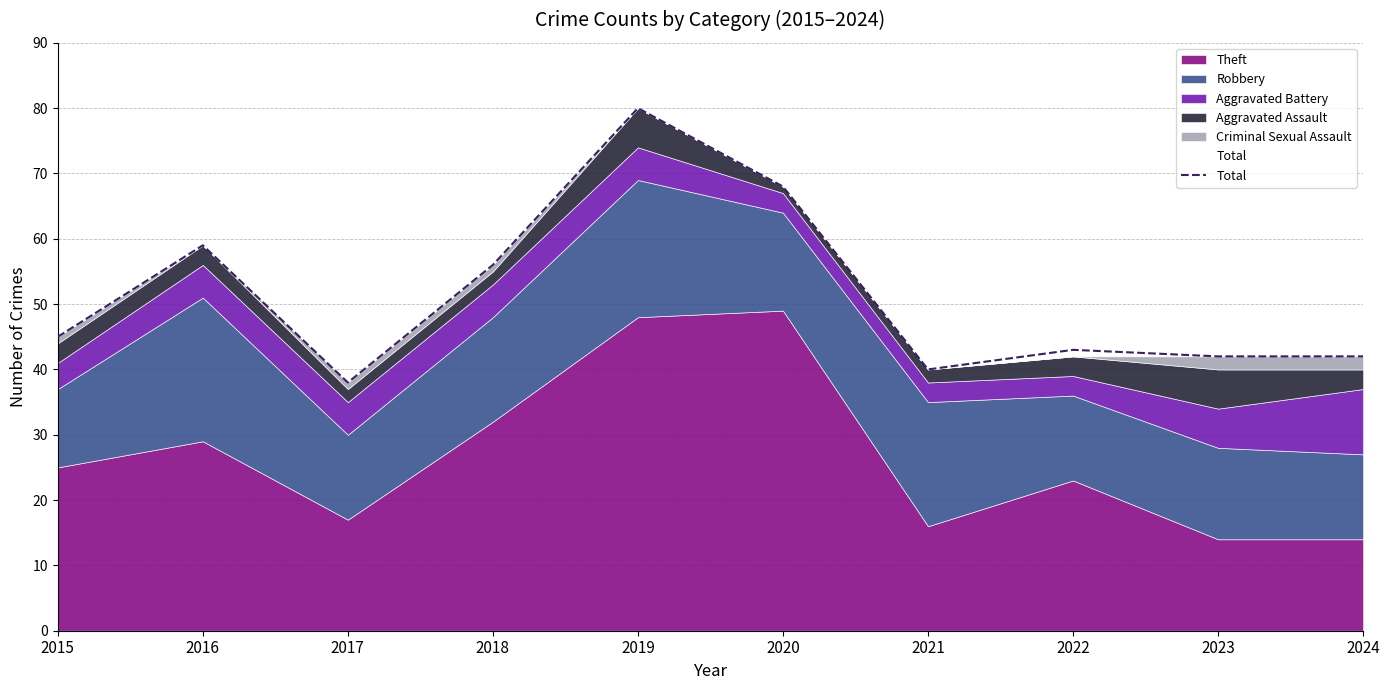

What is the sum of all values?

513